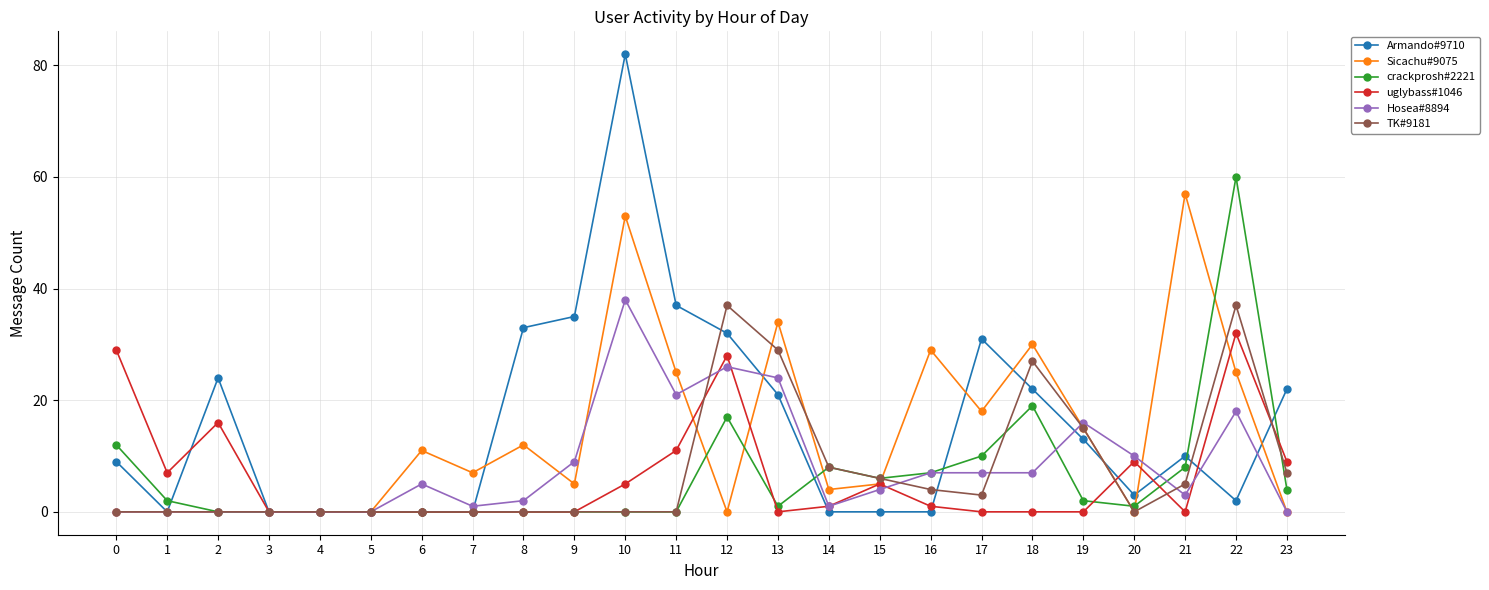

What is the value of the Armando#9710 point at the 14th from the left?

21